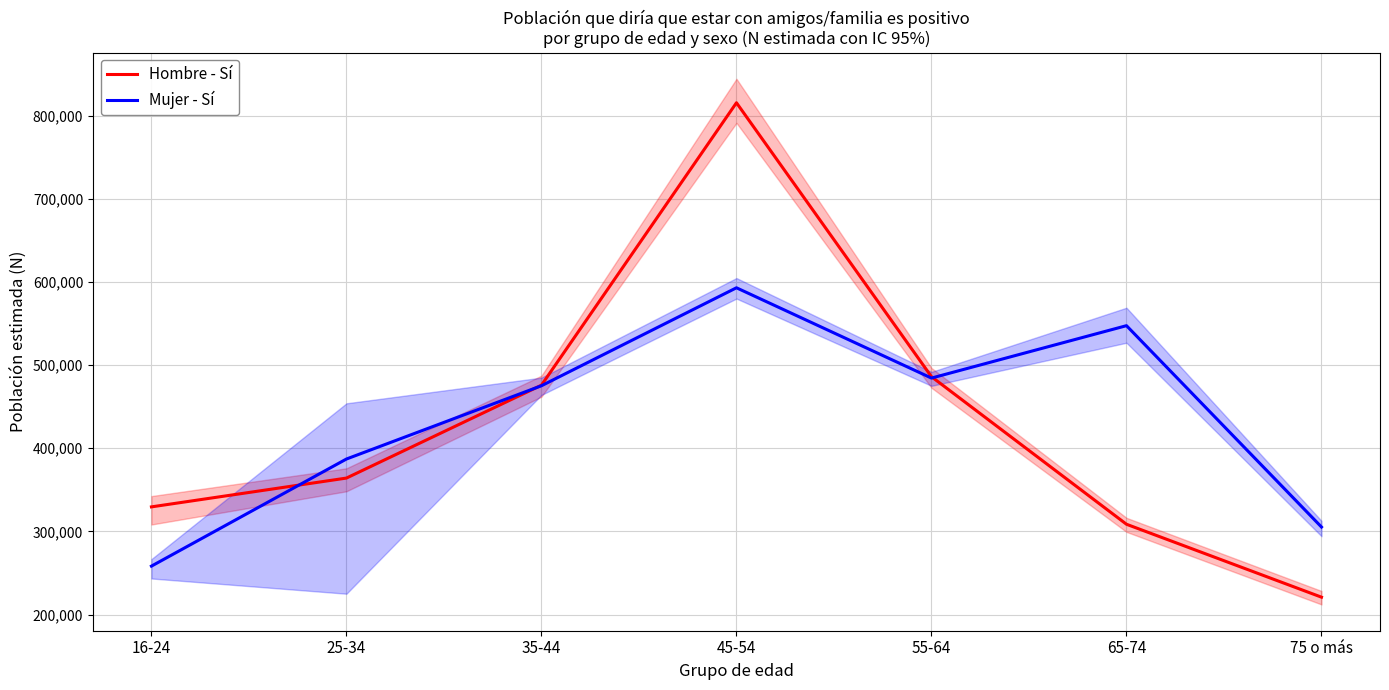

True or false: Mujer - Sí has more than 0 interior local peaks.

True